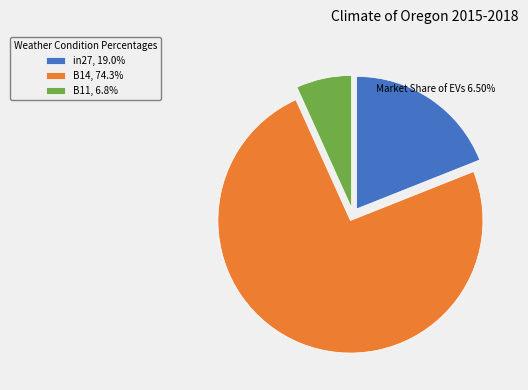

Do B11, 6.8% and B14, 74.3% together represent more than half of the pie?

Yes